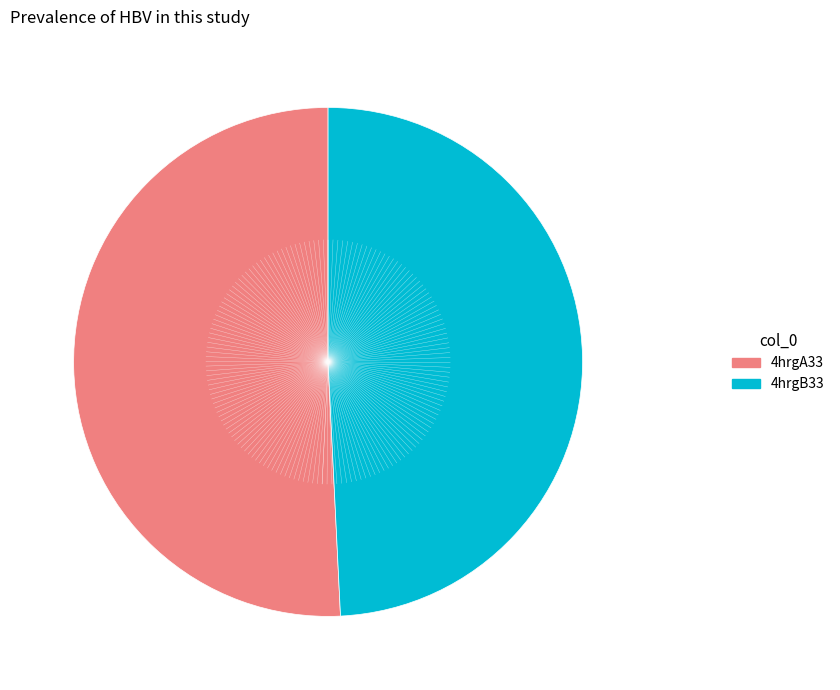

Count the number of slices in the pie.

2